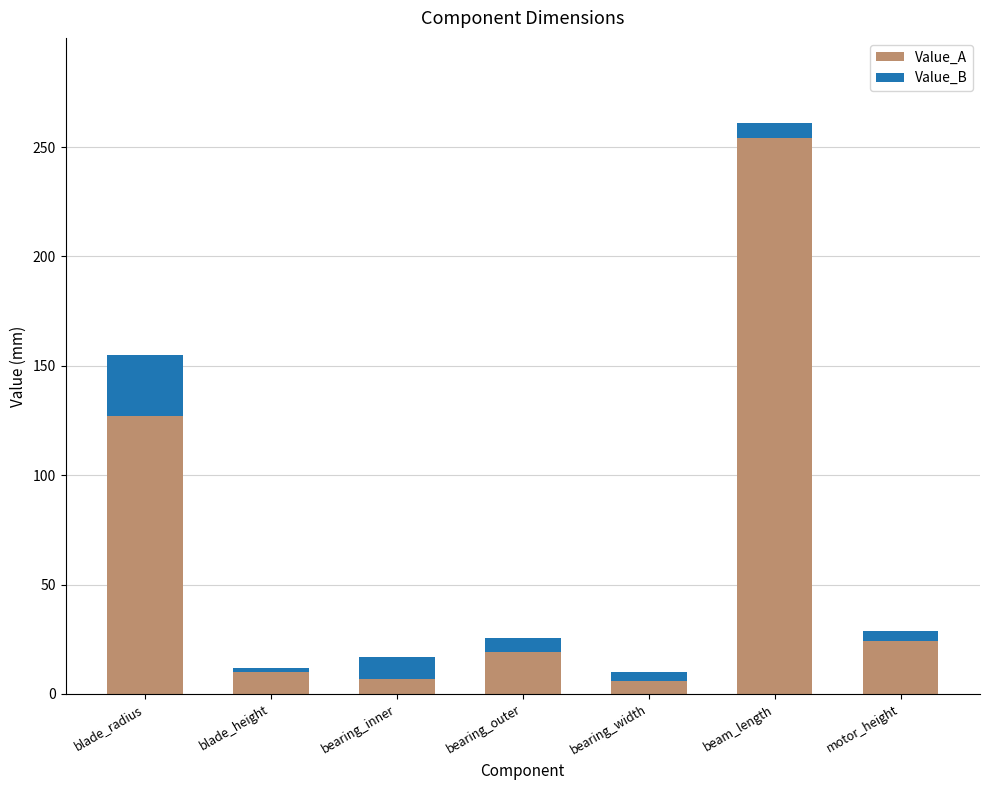

True or false: Value_A has a value of 24.0 at motor_height.

True